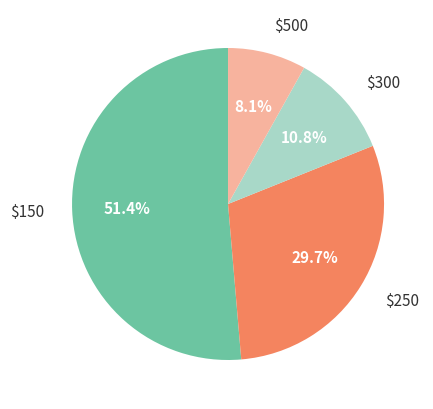

Which slice is the largest?

$150